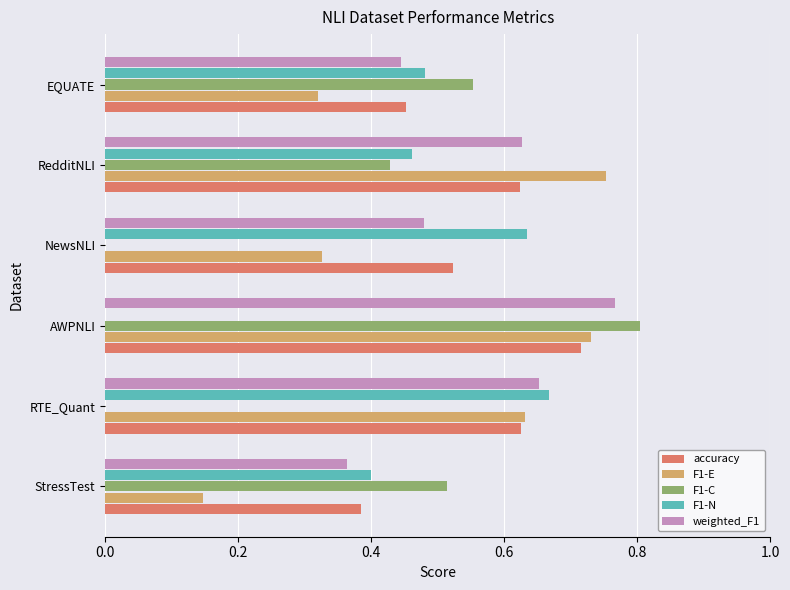

The F1-C series shows 0.0 at RTE_Quant. True or false?

True